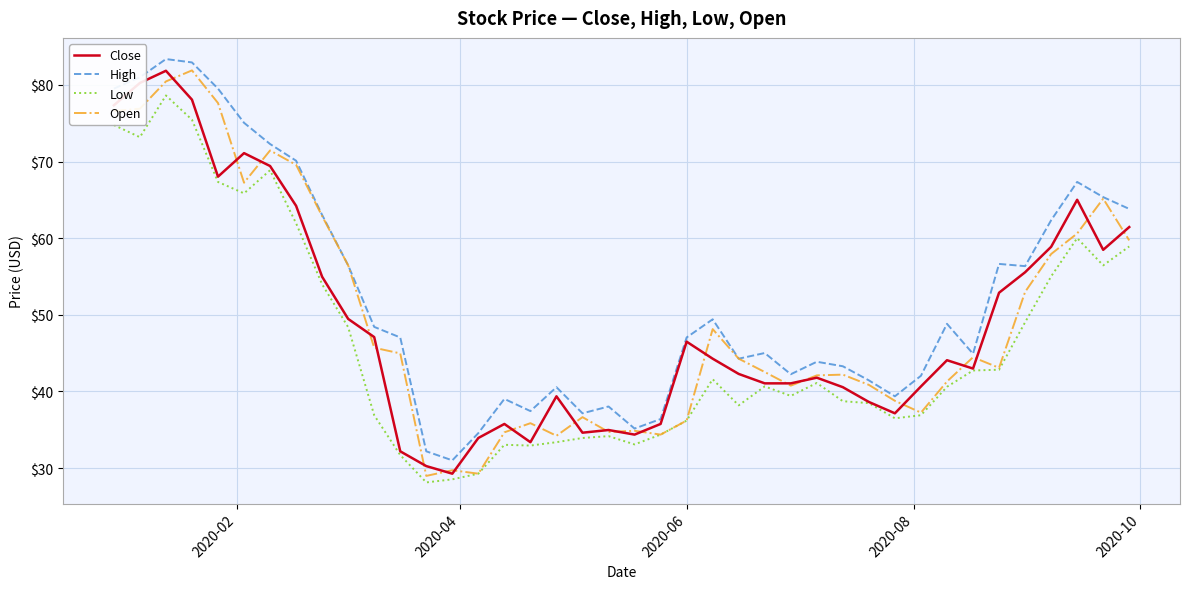

What is the greatest value displayed?

83.4